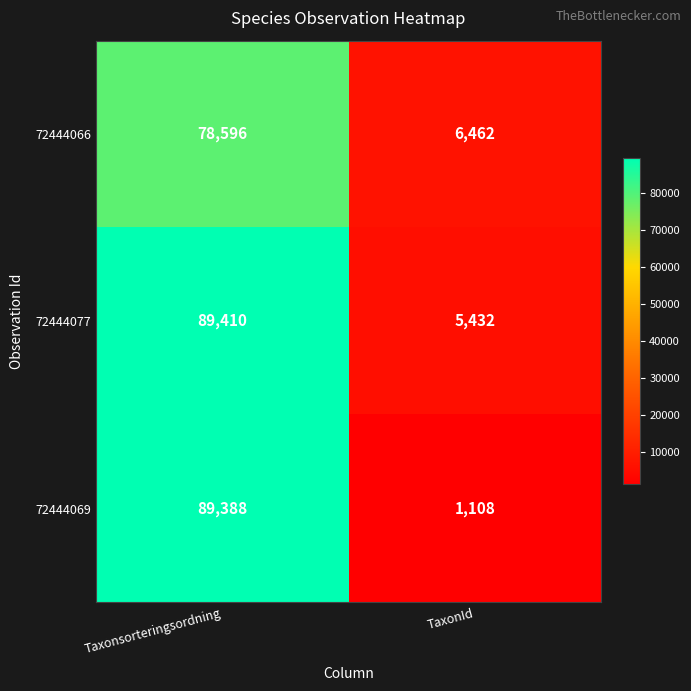

What is the total value across all series at Taxonsorteringsordning?

257394